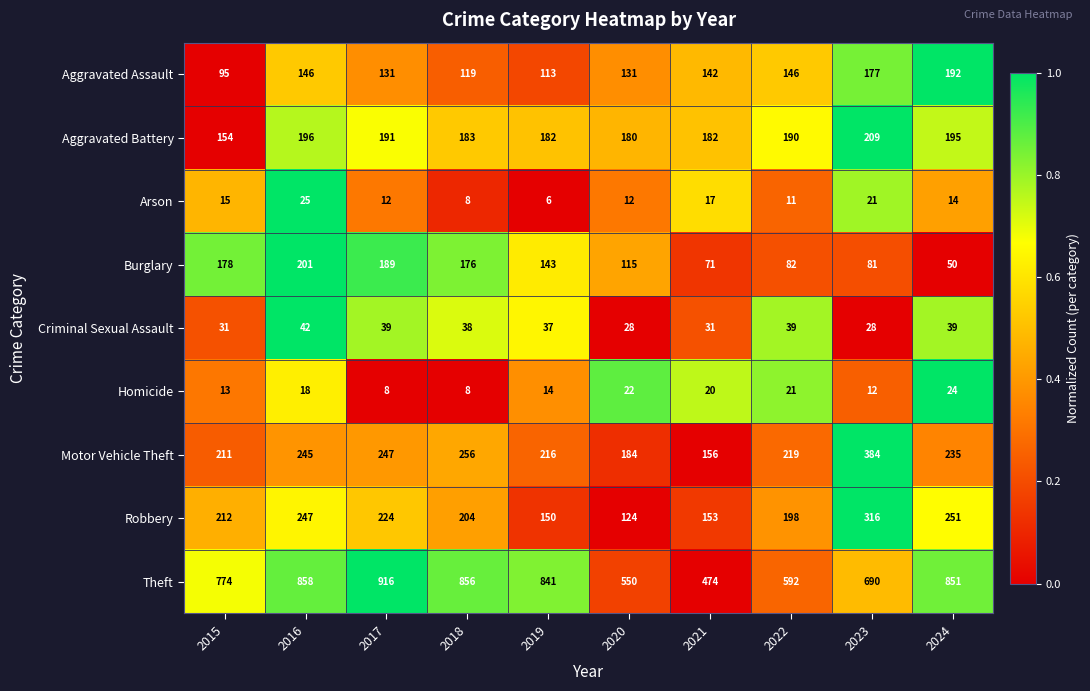

Which category has the lowest value in the Robbery series?

2020